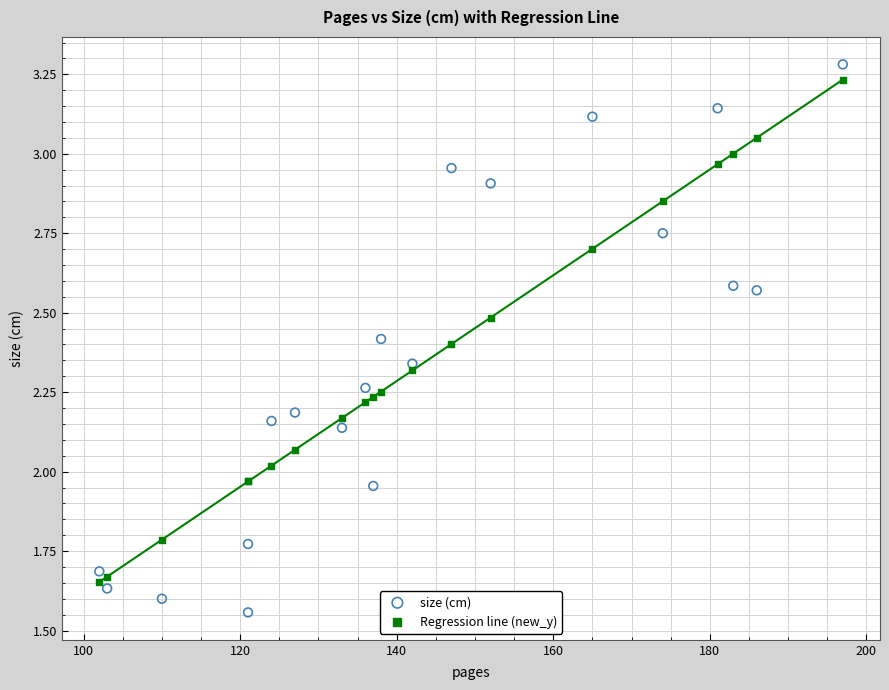

Which series has the widest spread of Y values?

size (cm)